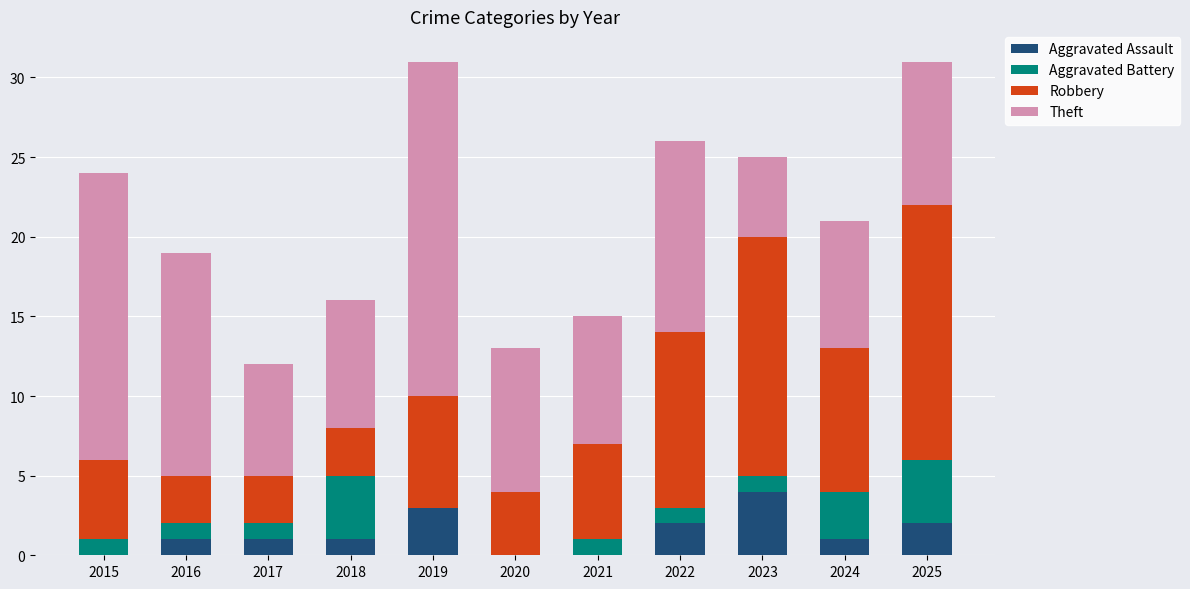

What is the sum of the Aggravated Assault values at 2025 and 2017?

3